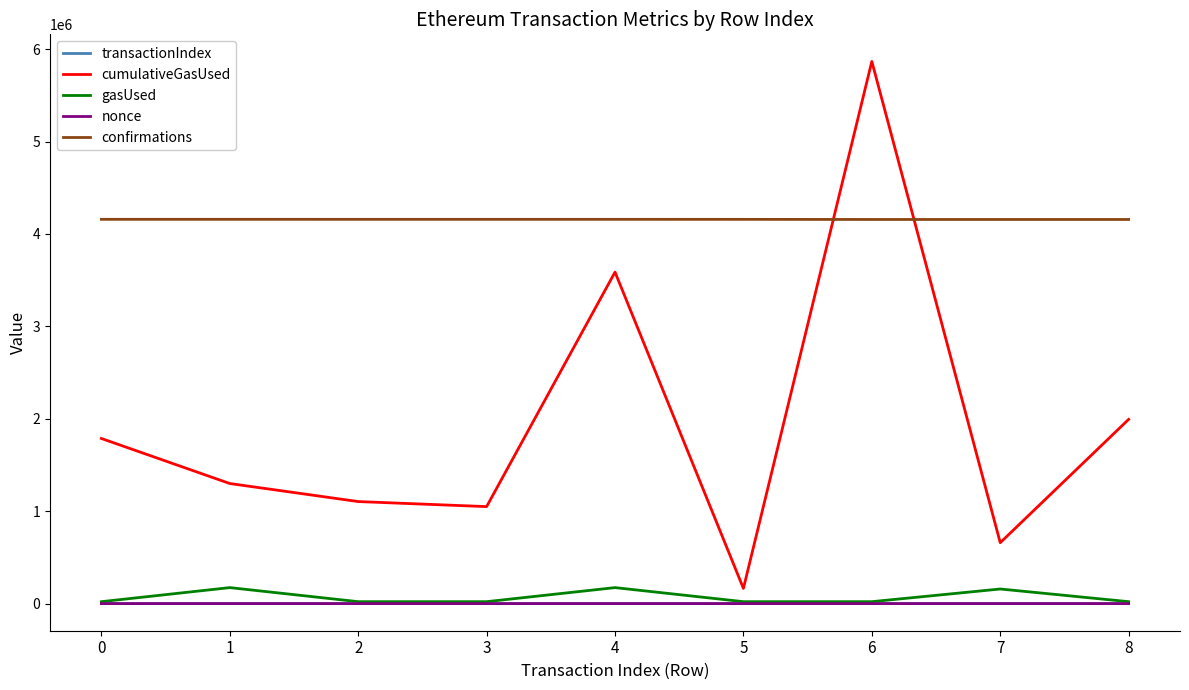

Does the chart display data point markers on the line(s)?

No